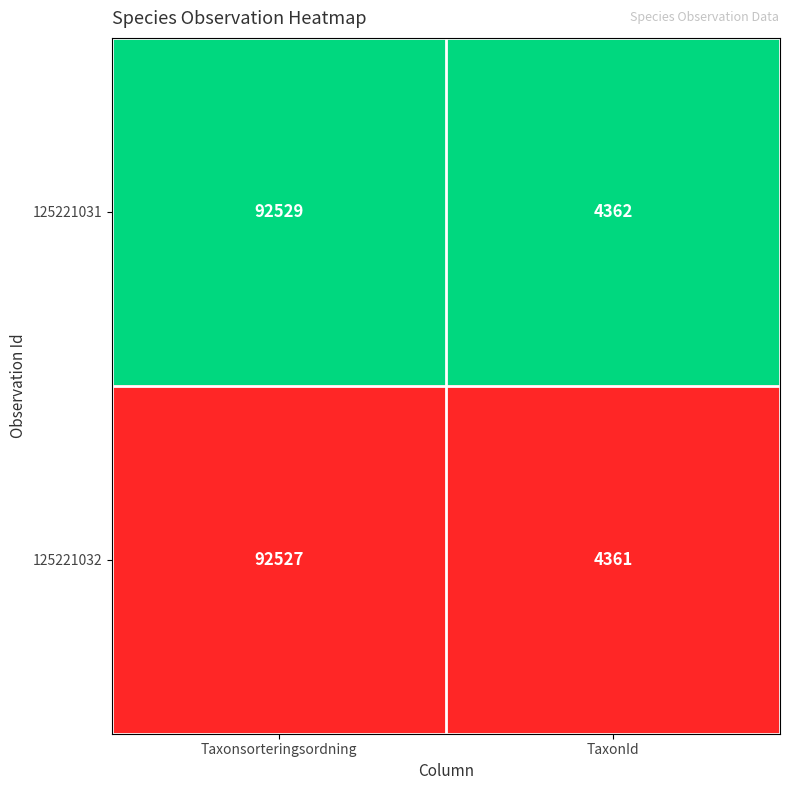

Which series has the widest spread of values?

125221031